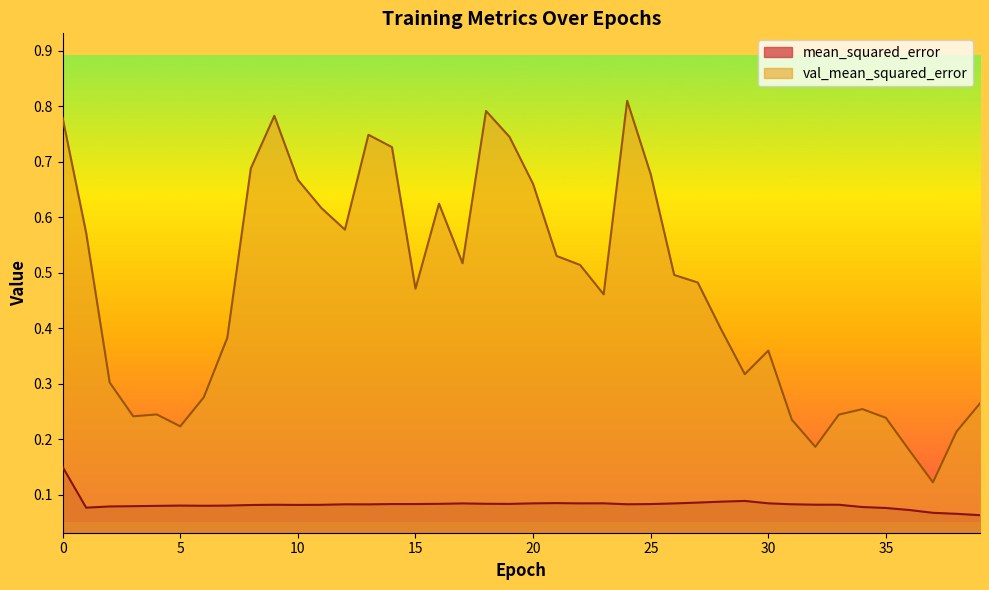

What is the difference between the highest and lowest values at 17?

0.4